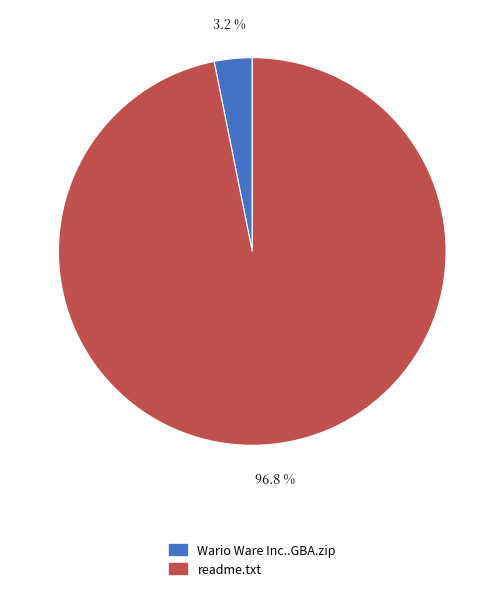

To the nearest percent, what is the difference between the readme.txt and Wario Ware Inc..GBA.zip slice percentages?

94%